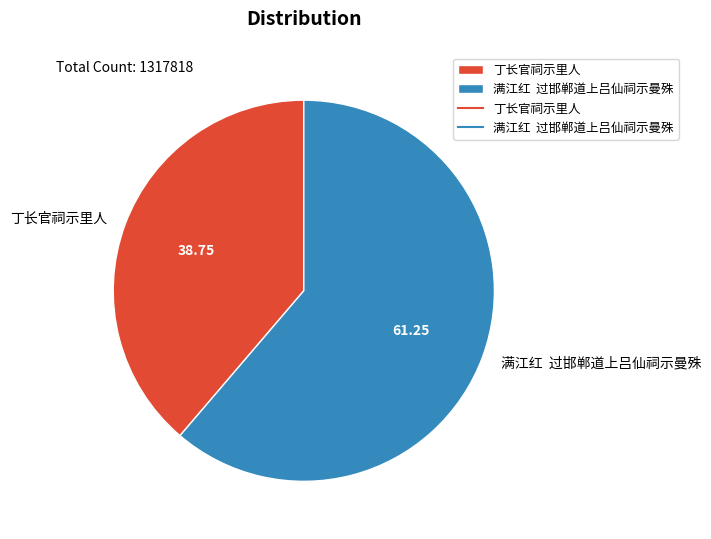

Is the sum of 丁长官祠示里人 and 满江红 过邯郸道上吕仙祠示曼殊 greater than half?

Yes